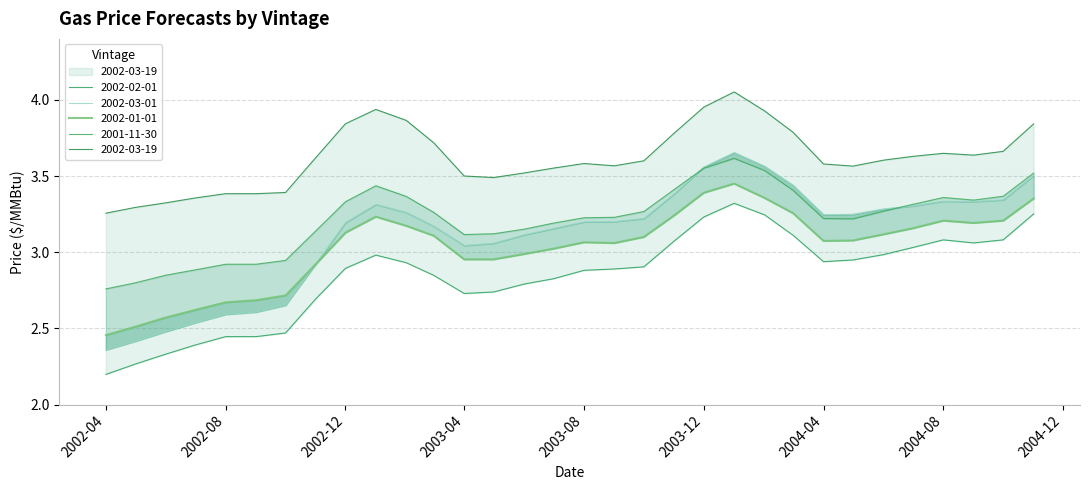

Between 2003-09-01 and 2003-11-01, which is larger?

2003-11-01